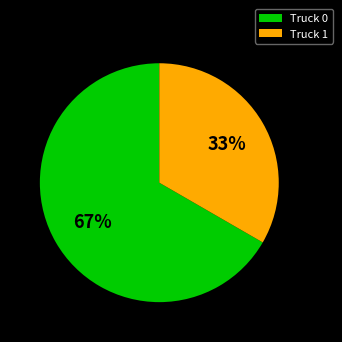

True or false: Truck 1 accounts for 26% of the total.

False